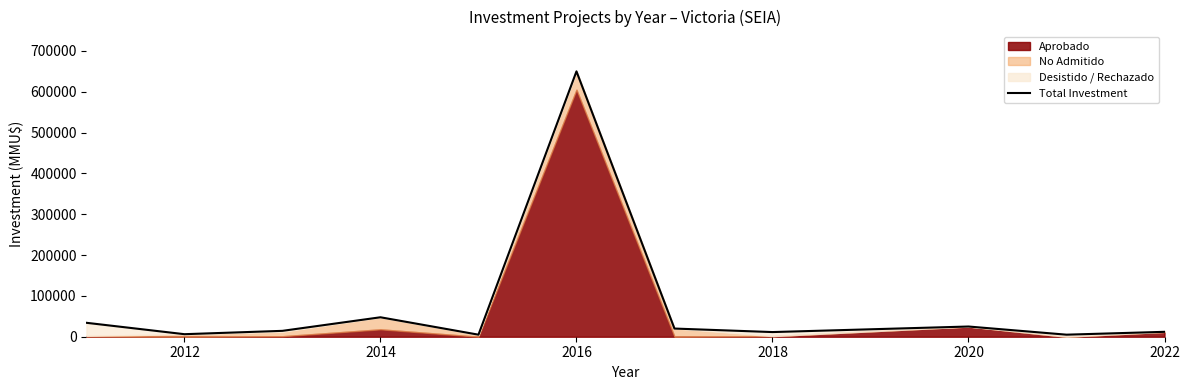

Reading left to right, what are all the values shown in this chart?

34119	6200	14400	47640	5000	650000	20000	11403	25000	5000	12000